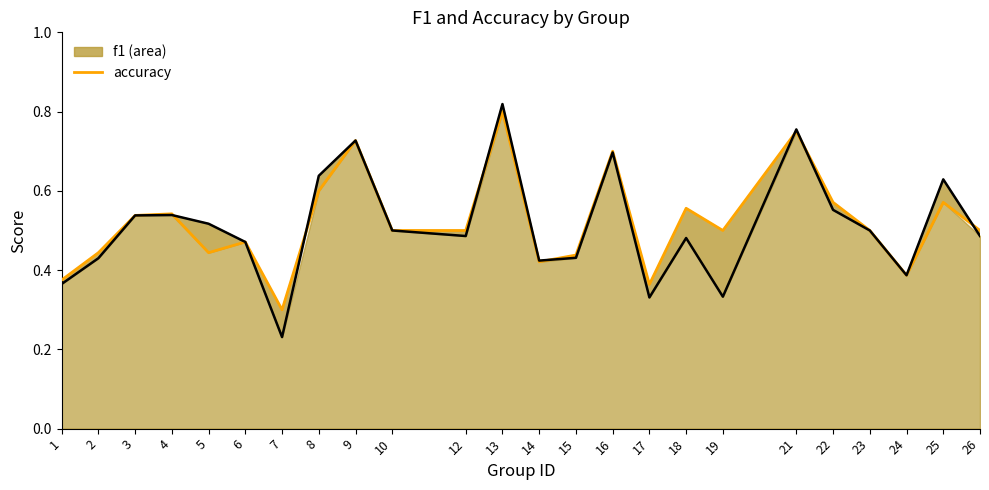

What is the difference between the maximum and minimum values?

0.5